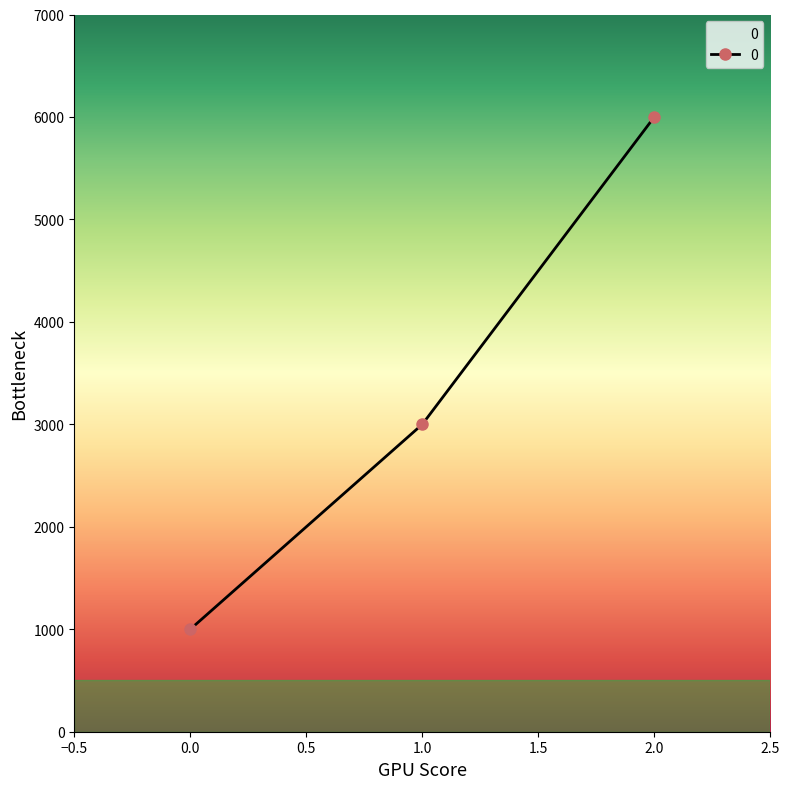

Count the values in the range 1000 to 6000.

3